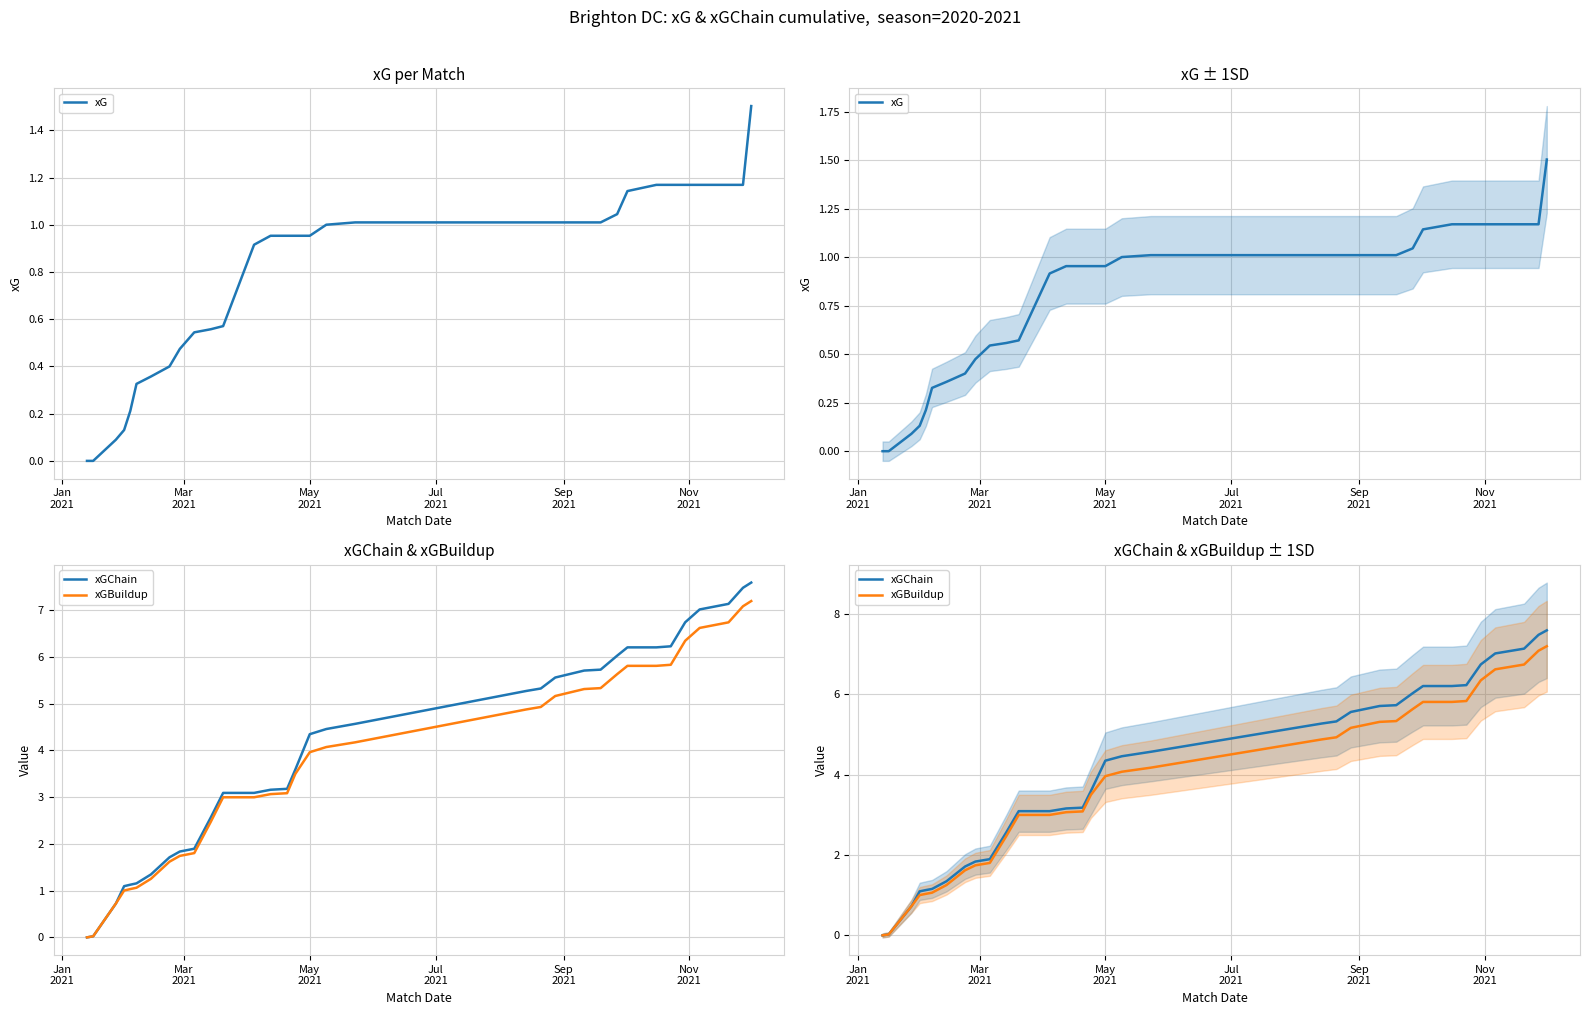

How many values in xGChain are above zero?

32